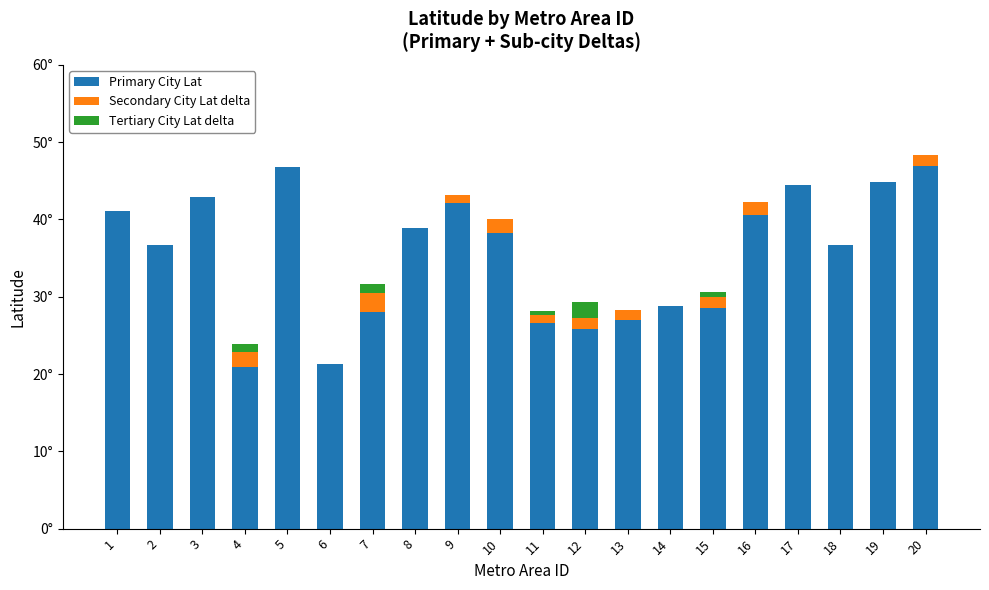

Are the bars horizontal?

No